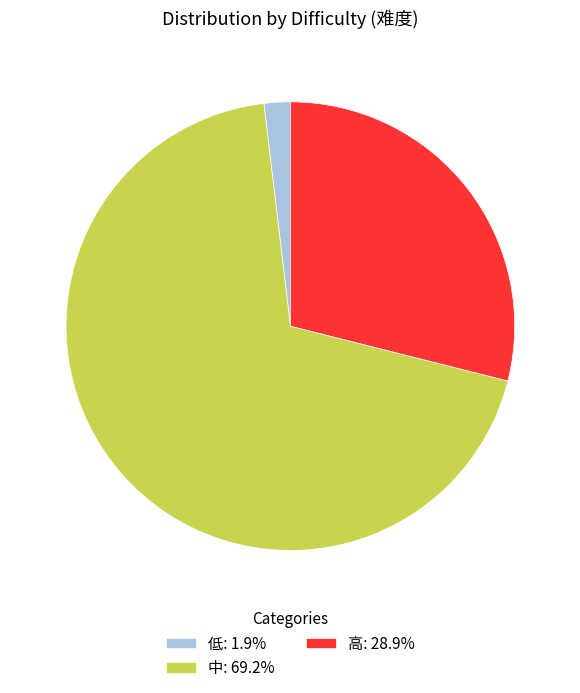

Combined, do 低: 1.9% and 高: 28.9% account for over 50%?

No